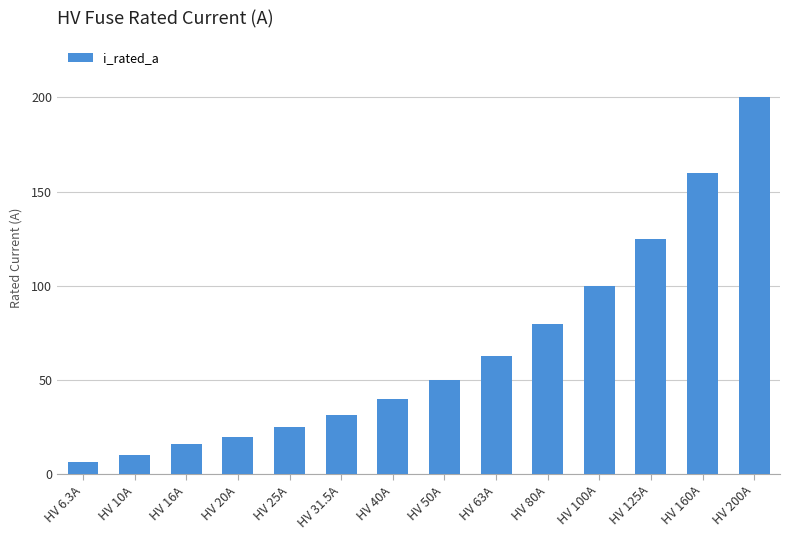

List the labels in order of value, smallest first.

HV 6.3A, HV 10A, HV 16A, HV 20A, HV 25A, HV 31.5A, HV 40A, HV 50A, HV 63A, HV 80A, HV 100A, HV 125A, HV 160A, HV 200A